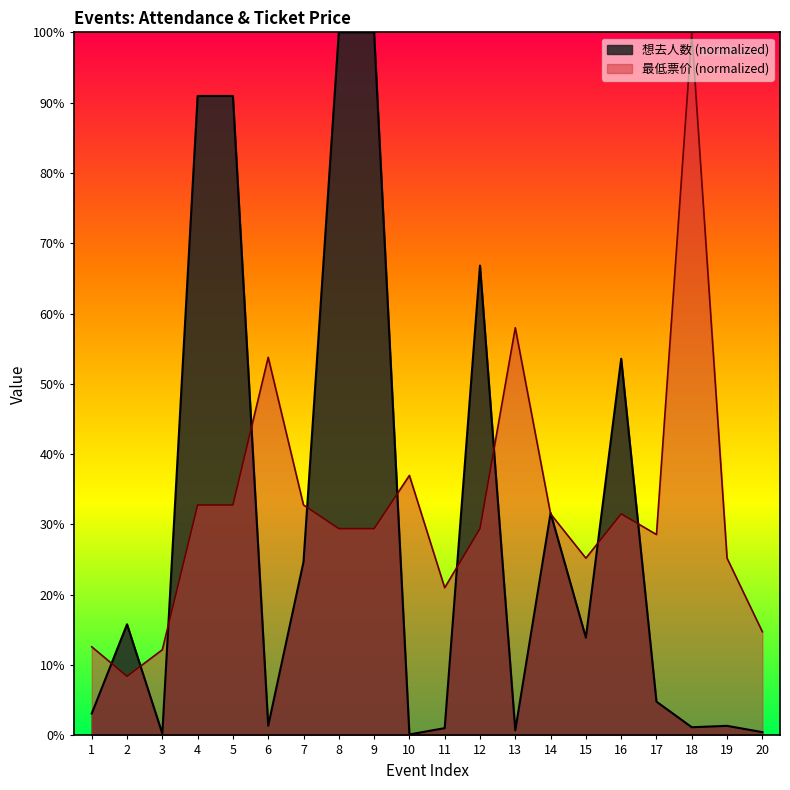

At which label does 想去人数 reach its minimum?

10